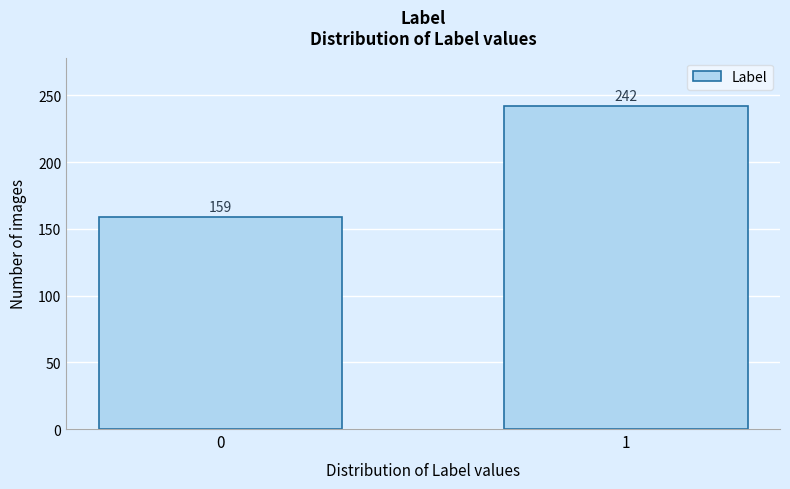

Reading left to right, list all the values displayed in this chart.

159	242